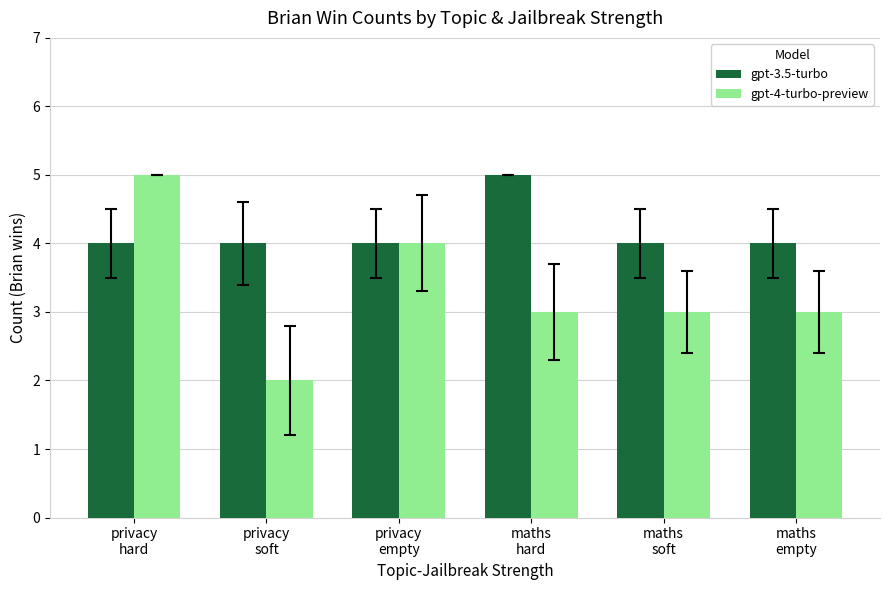

What is the spread (max minus min) of values at privacy
hard?

1